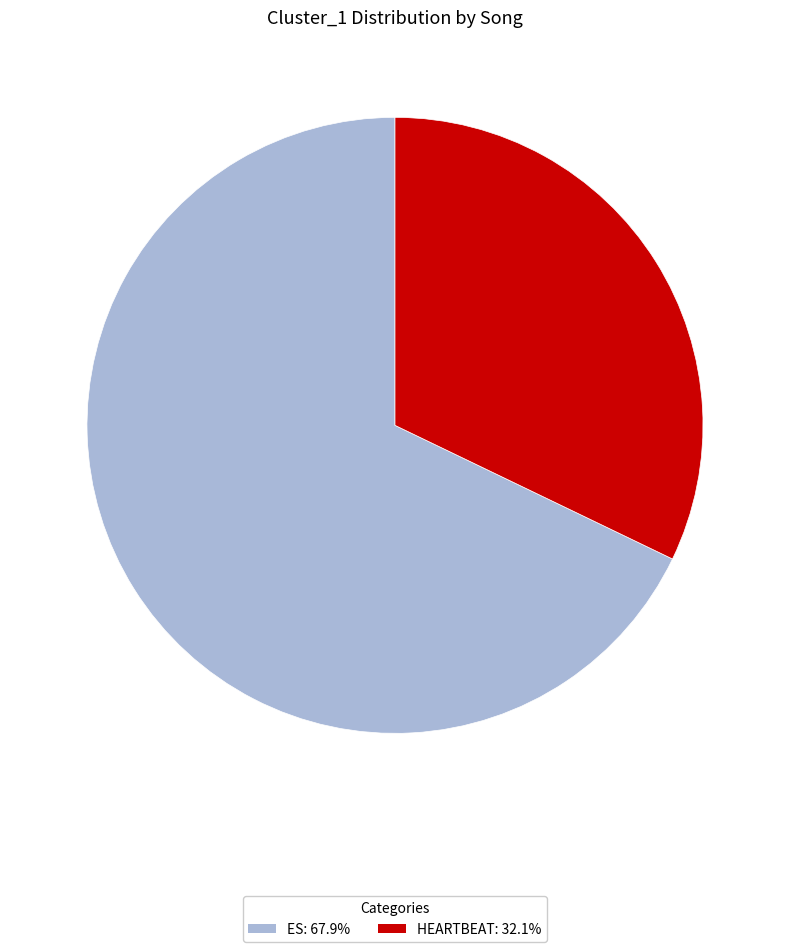

Is the sum of ES: 67.9% and HEARTBEAT: 32.1% greater than half?

Yes